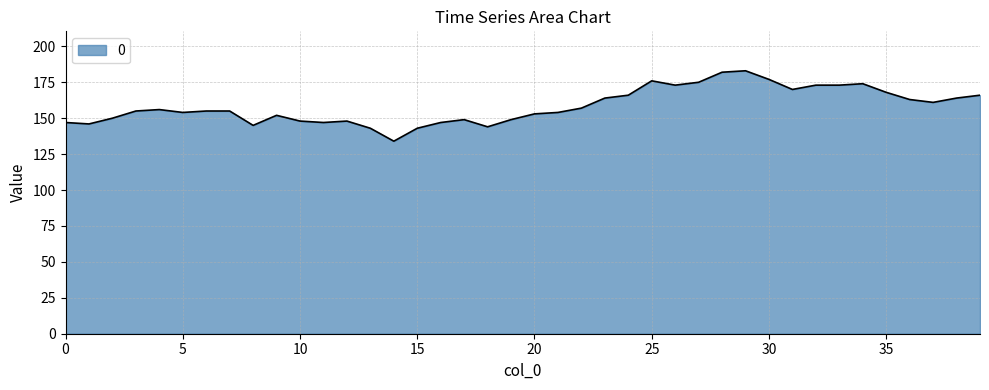

What is the greatest value displayed?

183